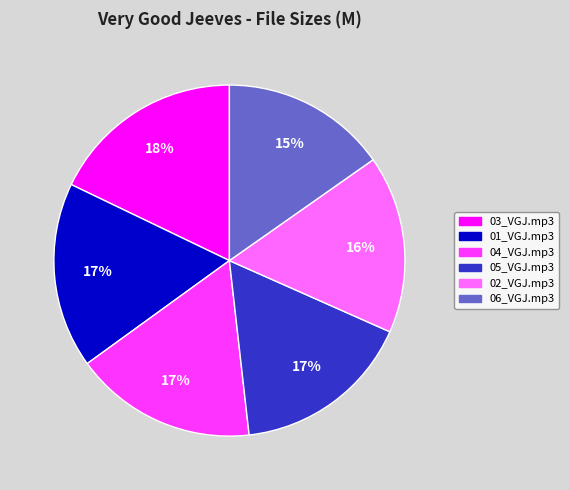

To the nearest percent, what is the difference between the largest and smallest slice percentages?

3%